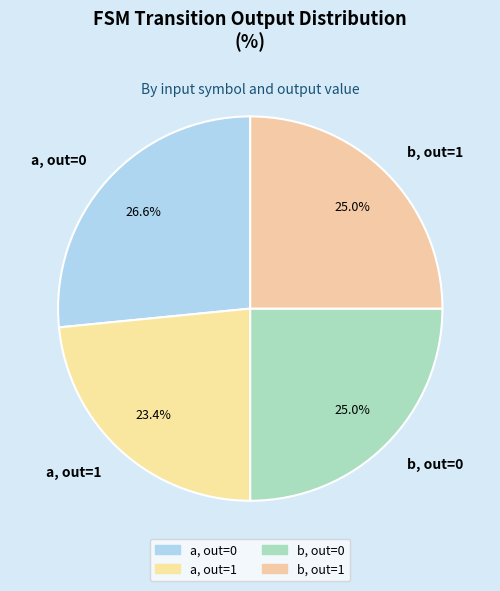

Is there a majority slice in this chart?

No